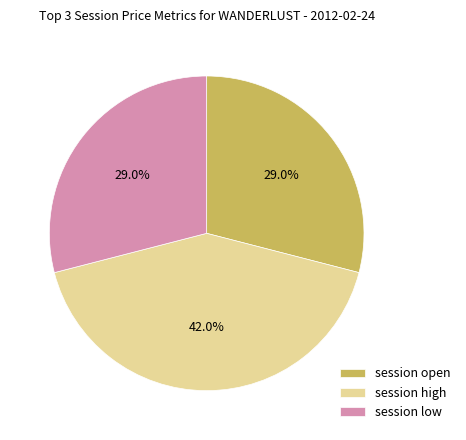

How many segments does this pie chart have?

3